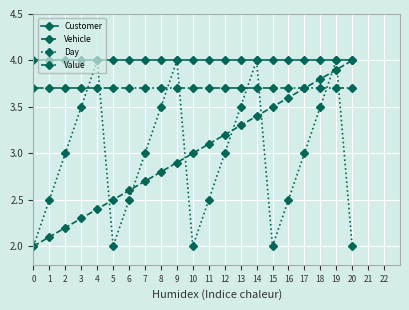

Where is the first local minimum for Day?

5